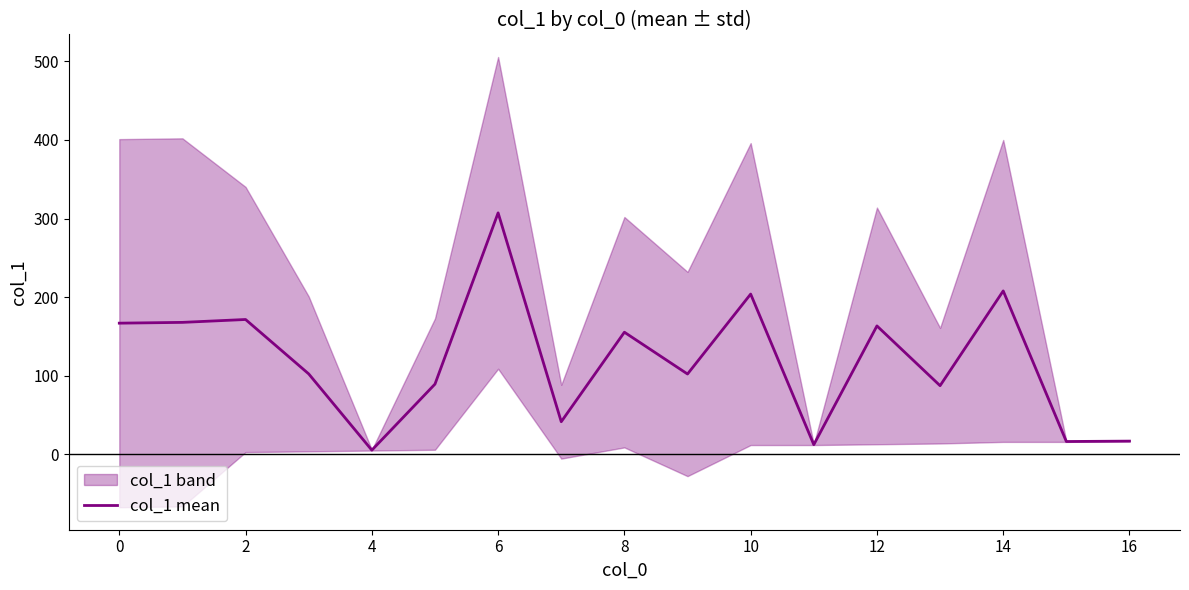

True or false: col_1 mean has a value of 363.8 at 14.

False